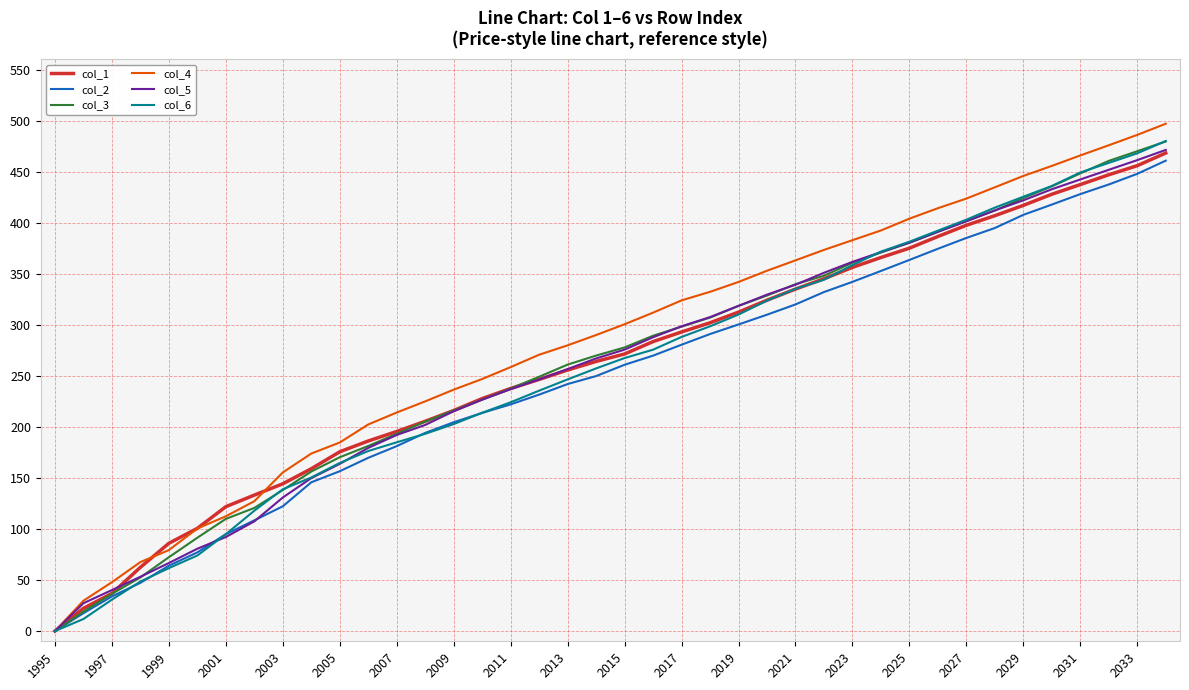

True or false: col_1 has more than 1 interior local peaks.

False